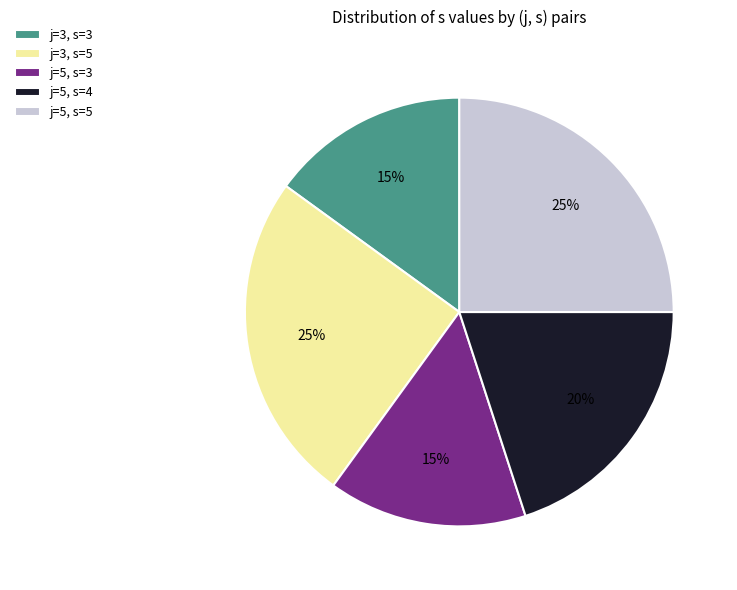

Does j=5, s=3 represent more than half of the total?

No